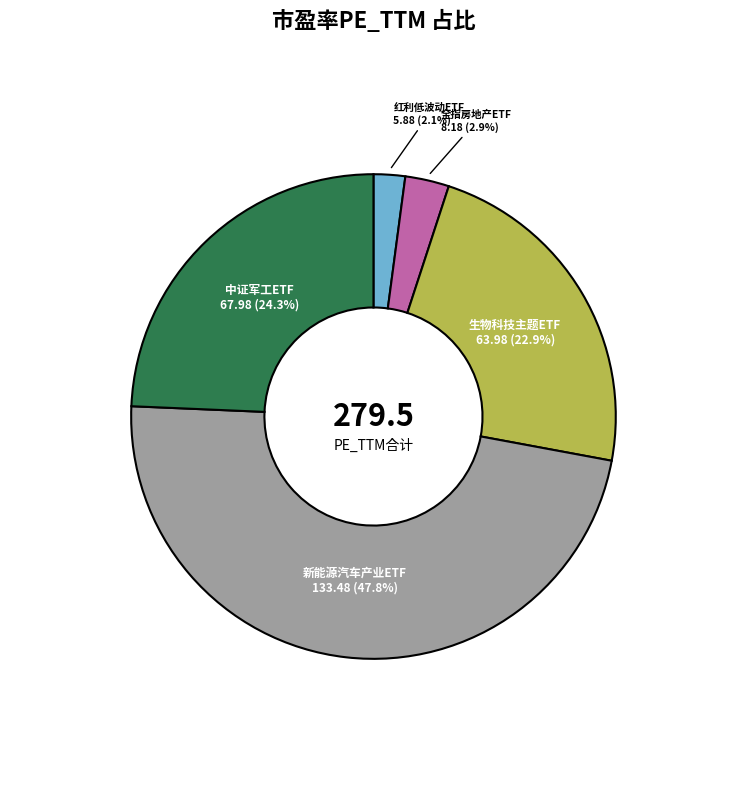

Is there a majority slice in this chart?

No